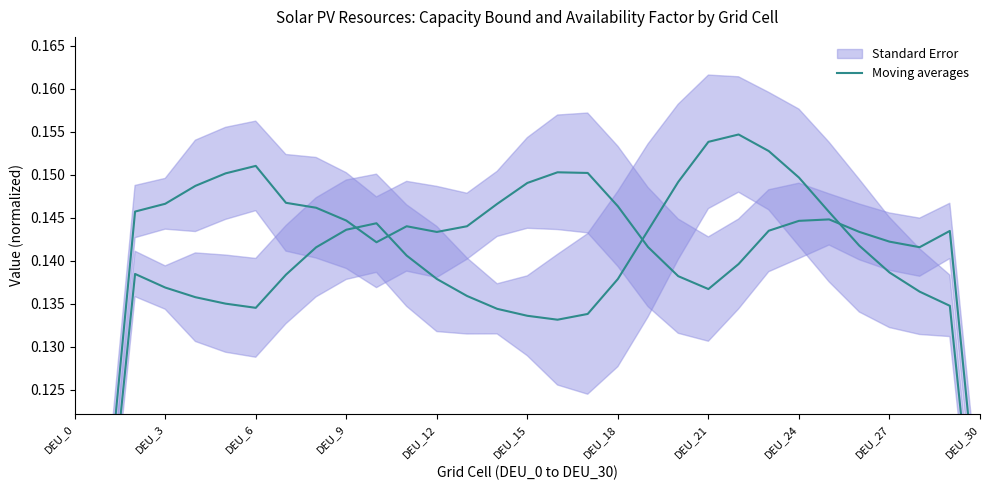

What is the sum of the values at 19 and 24?

0.3